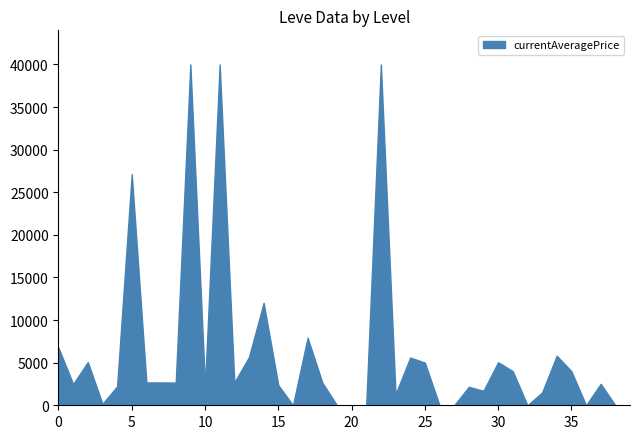

What is the difference between the maximum and minimum values?

40000.0